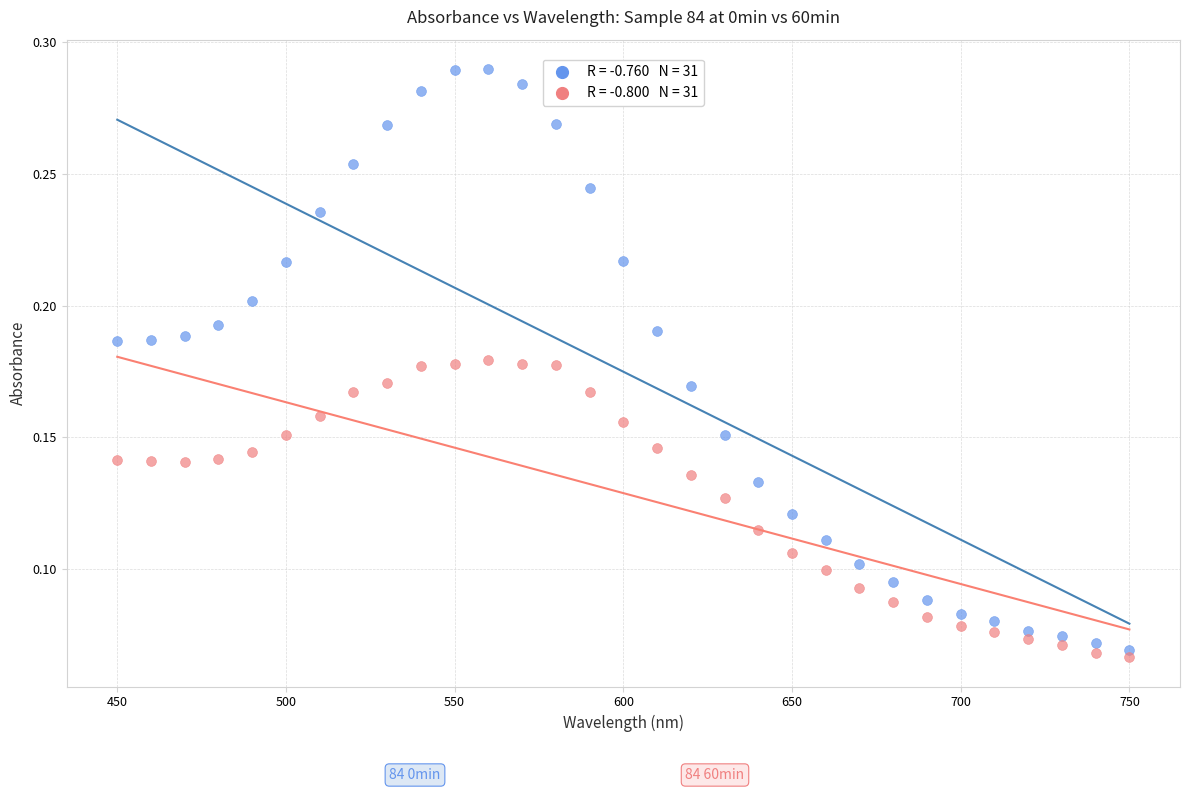

Count the number of points in this scatter plot.

62